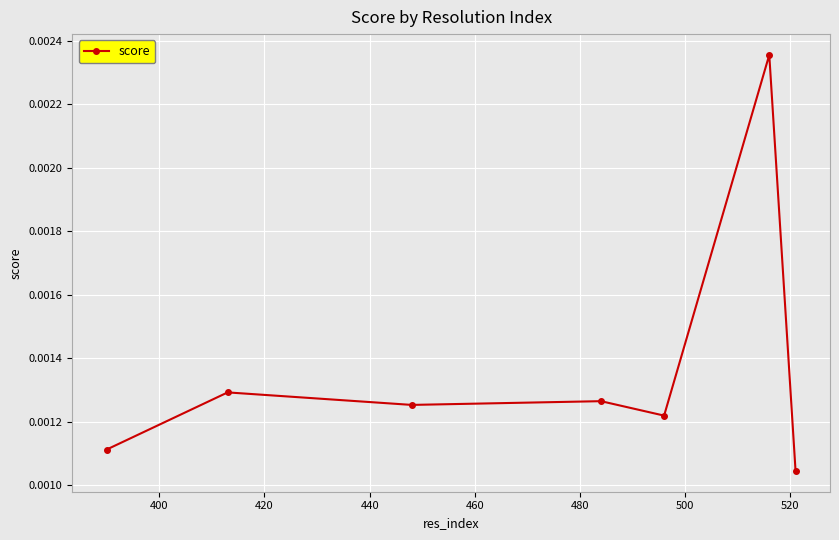

True or false: the data has more than 0 interior local peaks.

True